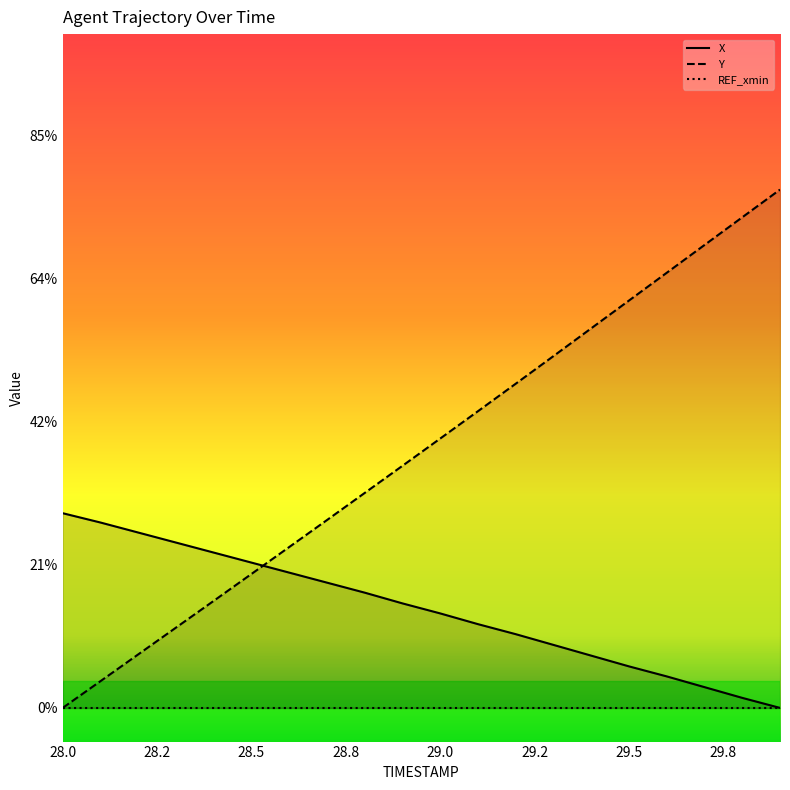

What is the sum of the X values at 29.0 and 29.3?

2.2